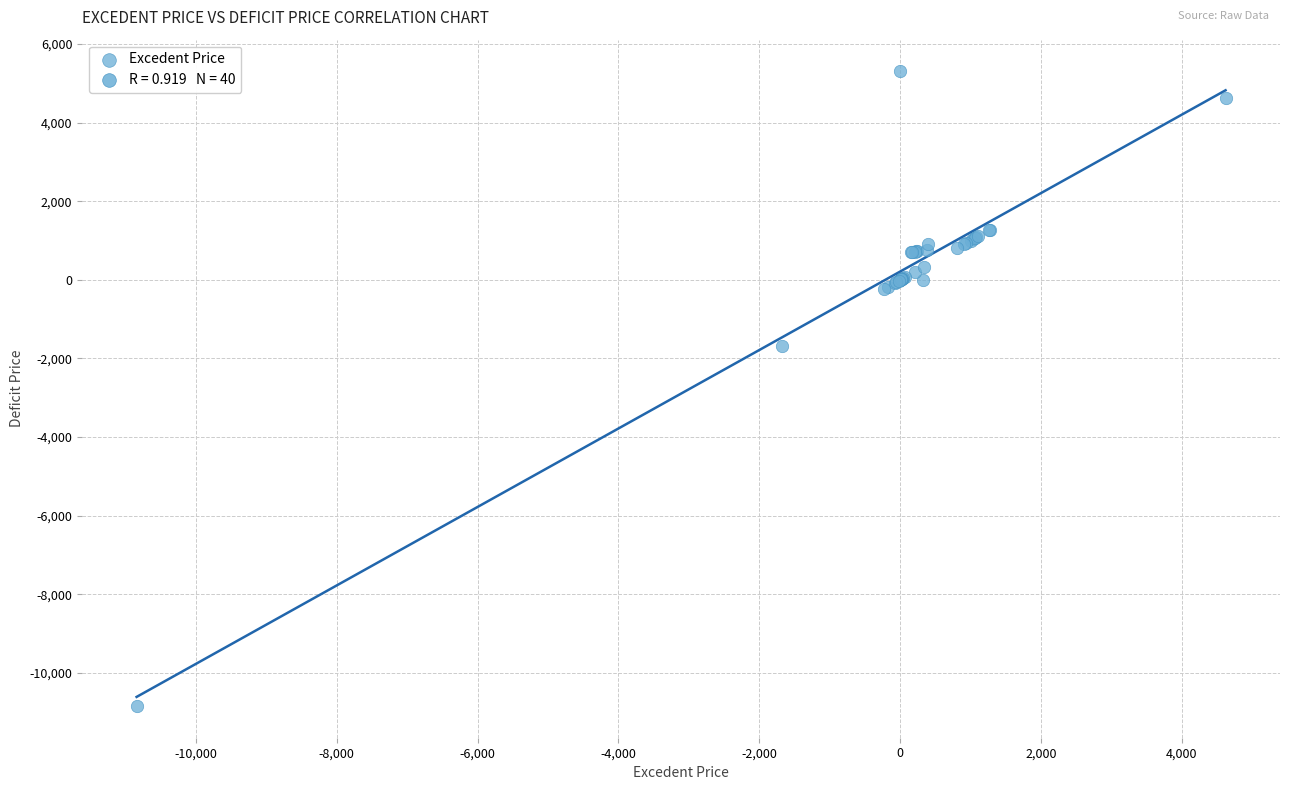

What Y value in the scatter plot is closest to -2768?

-1670.8